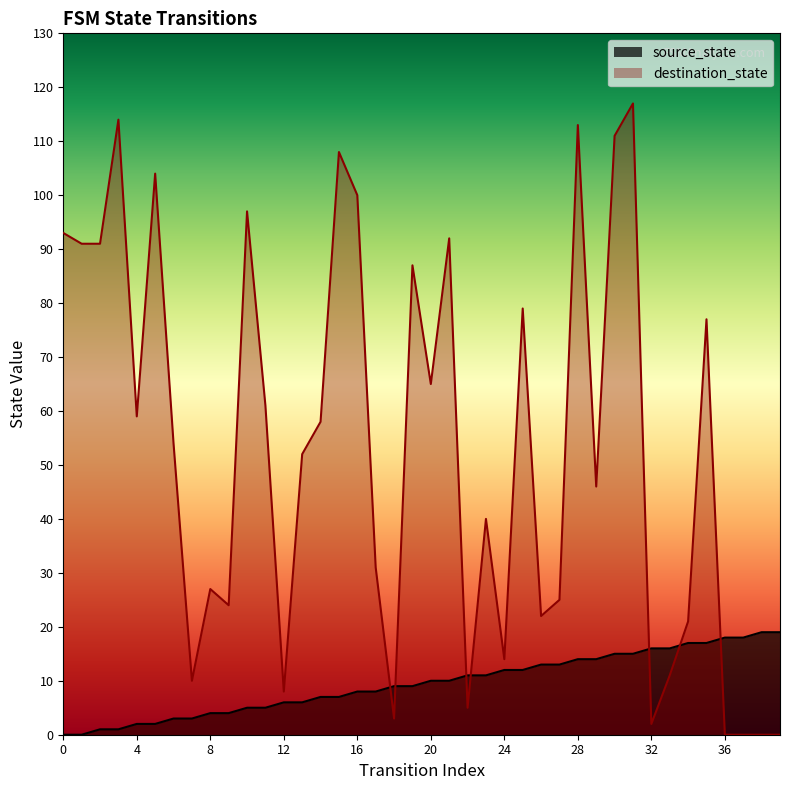

Rank the series by their maximum value, from lowest to highest.

source_state, destination_state